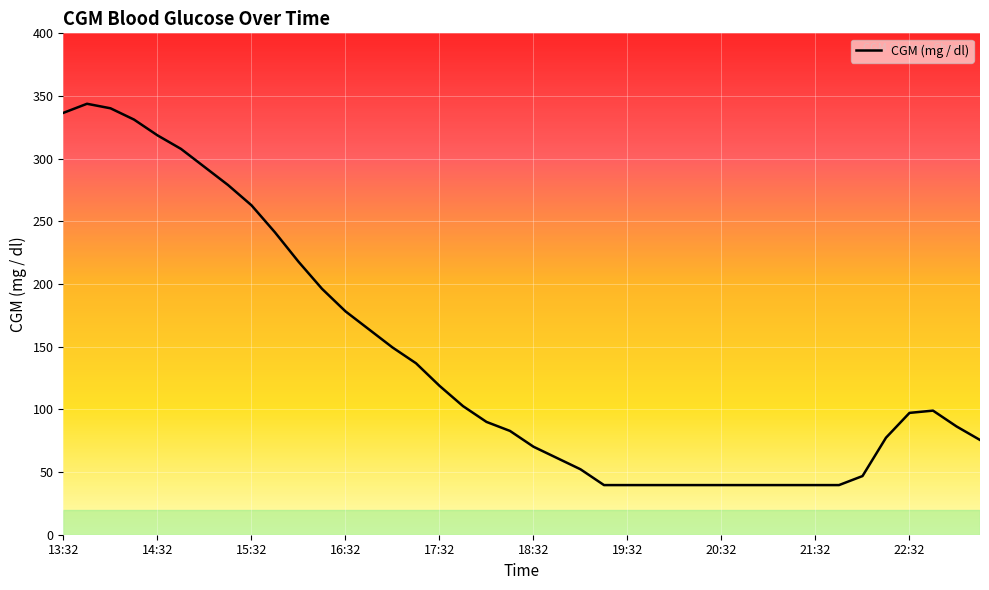

What is the greatest value displayed?

343.8